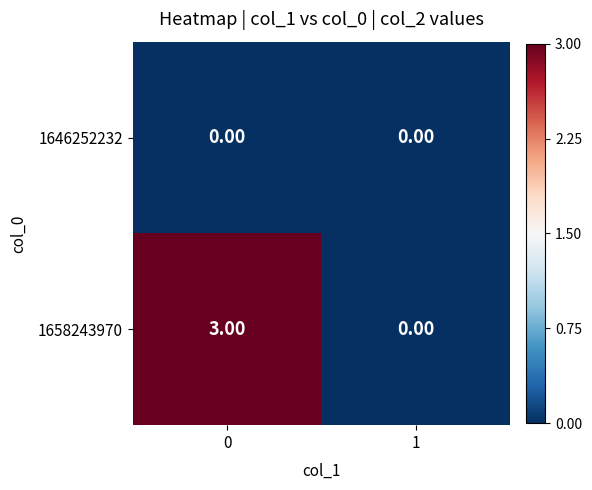

What is the difference between the 1658243970 values at 0 and 1?

3